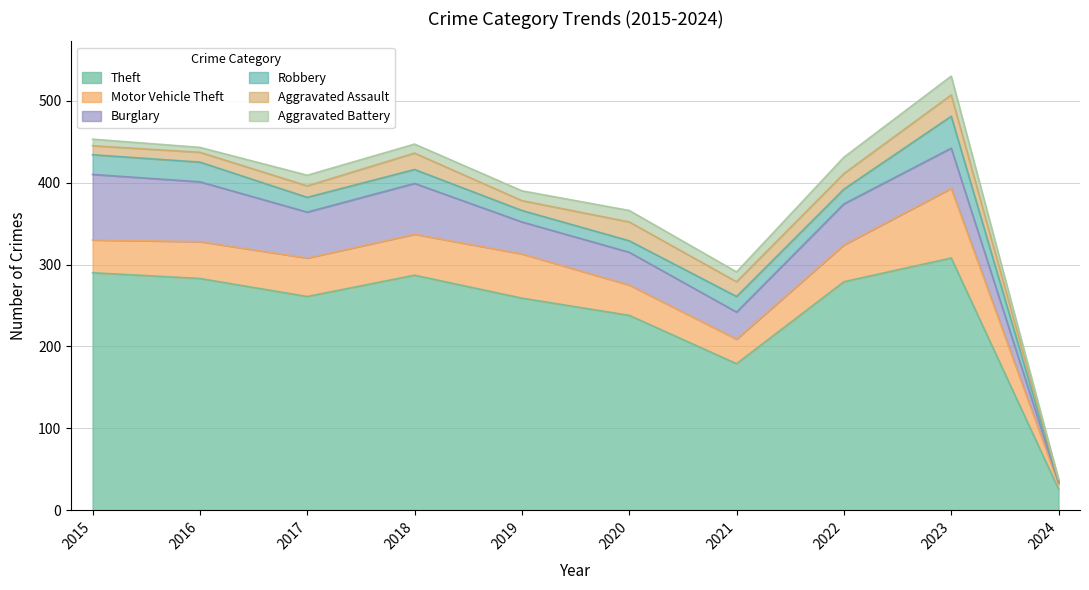

How many values in the Motor Vehicle Theft series are below 45?

4